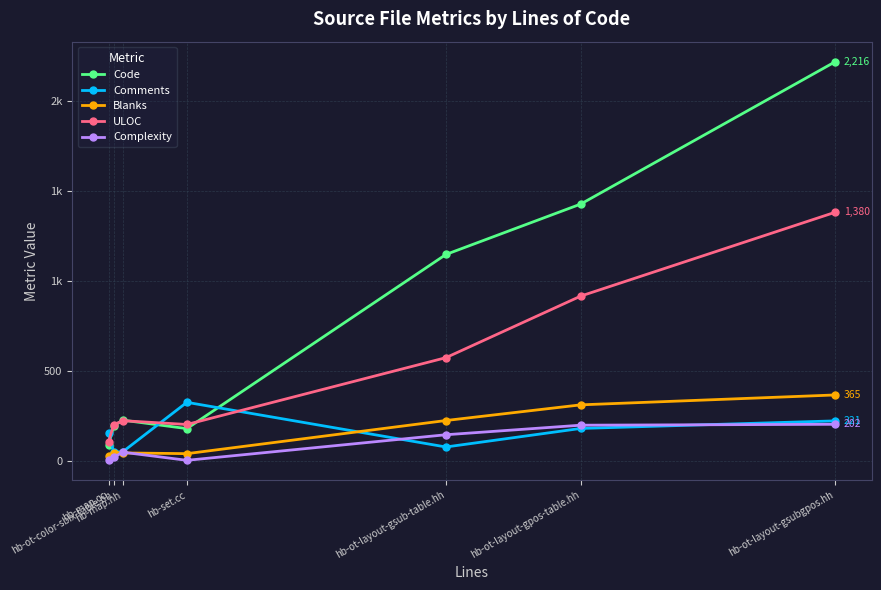

At which label does Code first exceed 225?

hb-ot-layout-gsub-table.hh